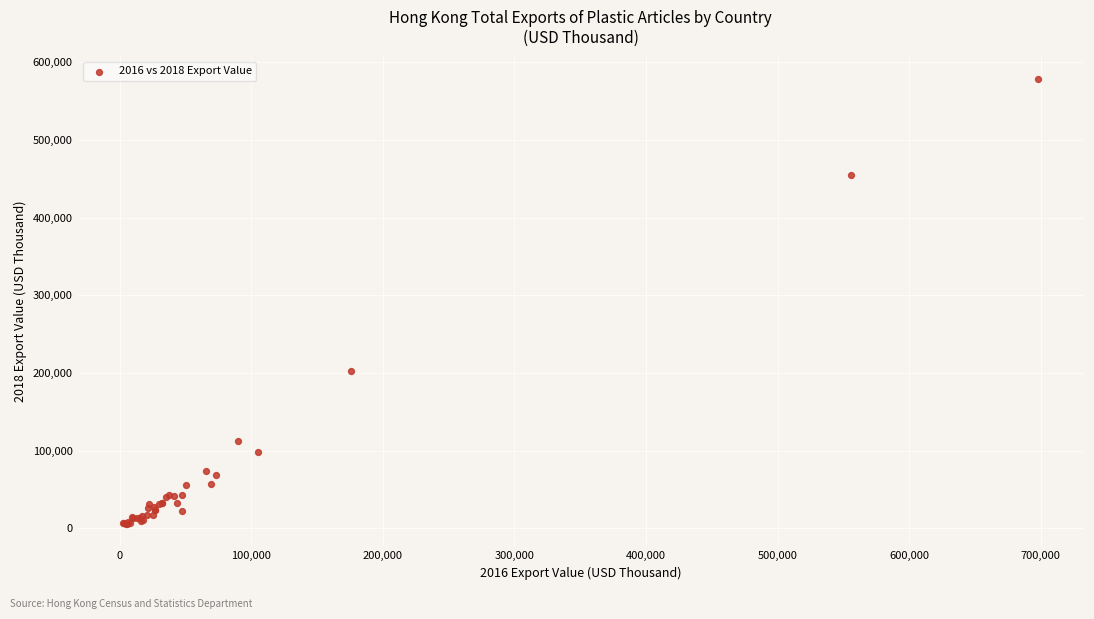

What Y value in the scatter plot is closest to 292091?

202343.7